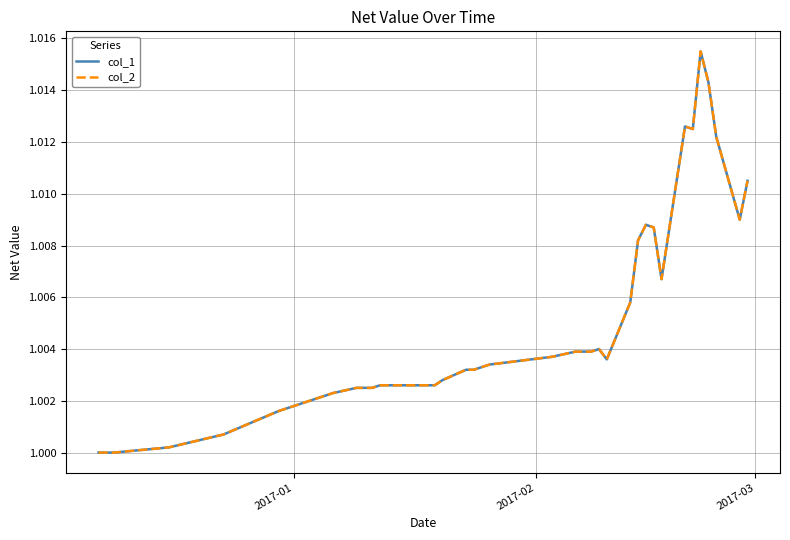

Does the chart display data point markers on the line(s)?

No